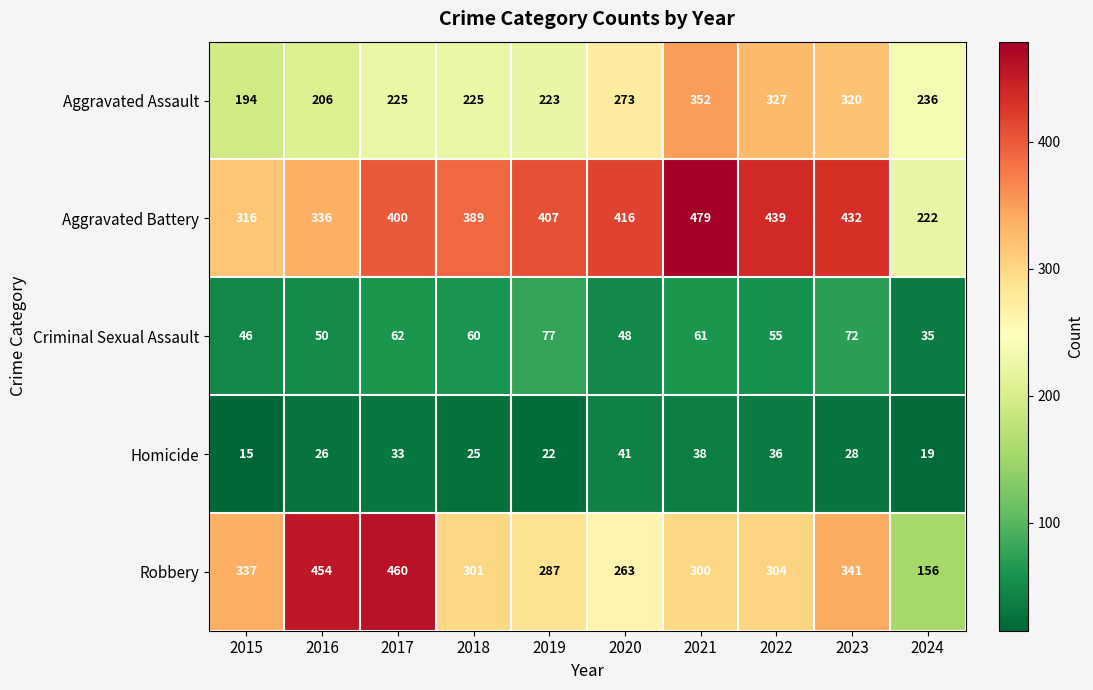

The value of Aggravated Assault at 2017 is 225. True or false?

True